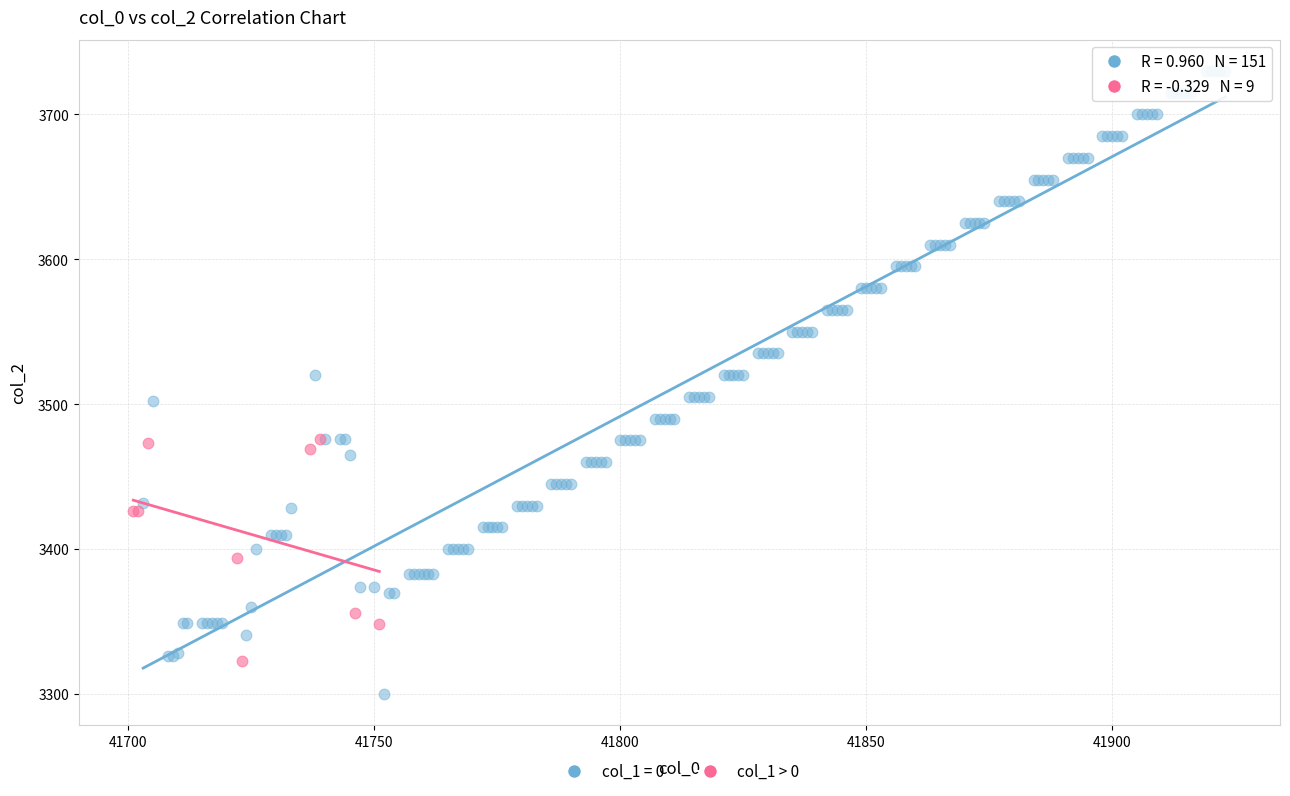

Which series has the widest spread of Y values?

col_1 = 0